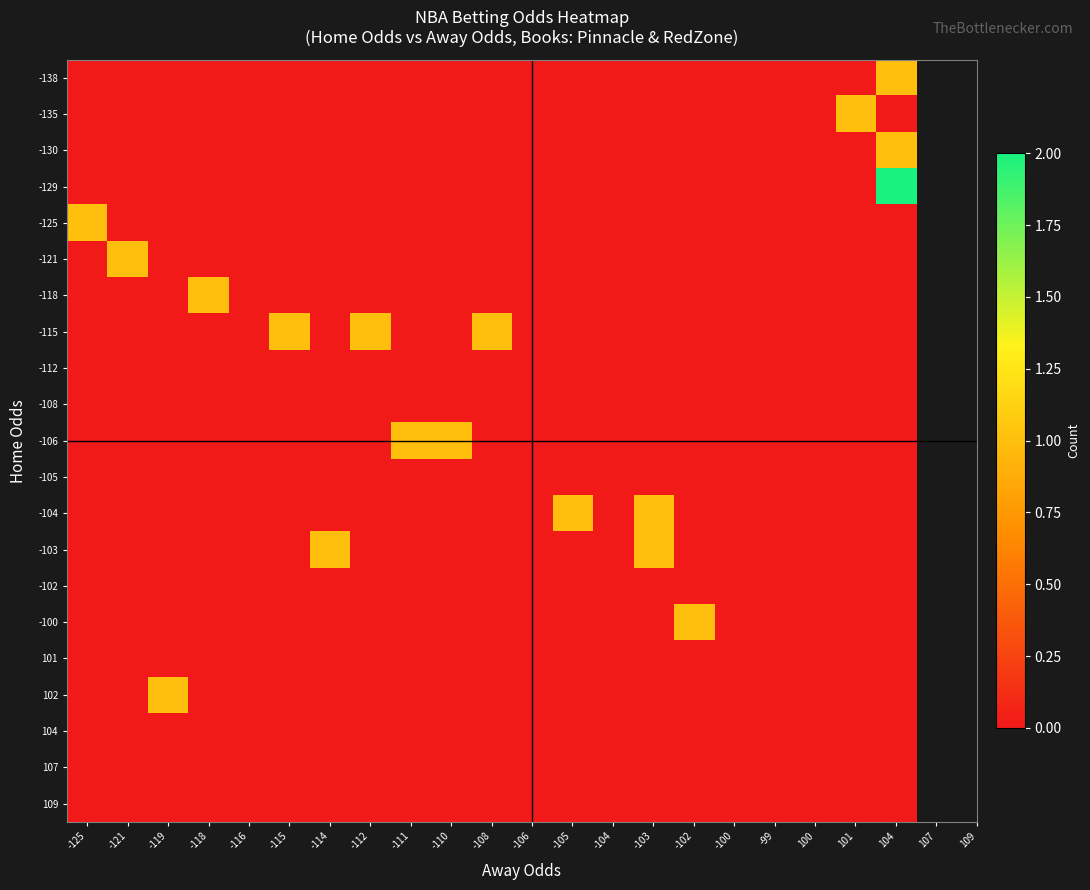

Between -119 and -116, which is larger?

-119